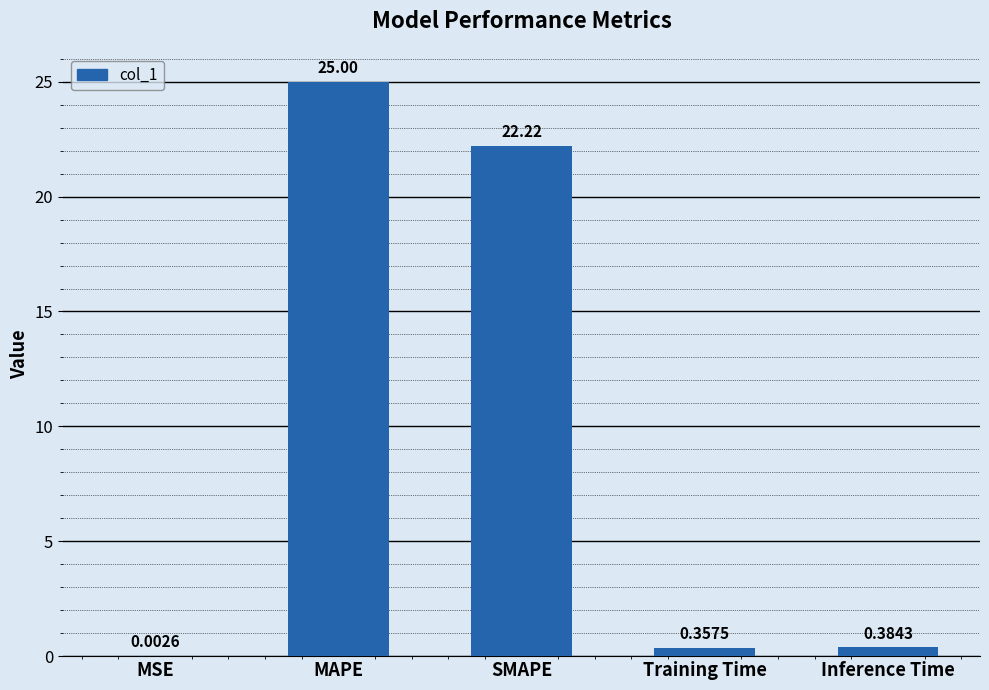

At which label is the value closest to 12?

SMAPE